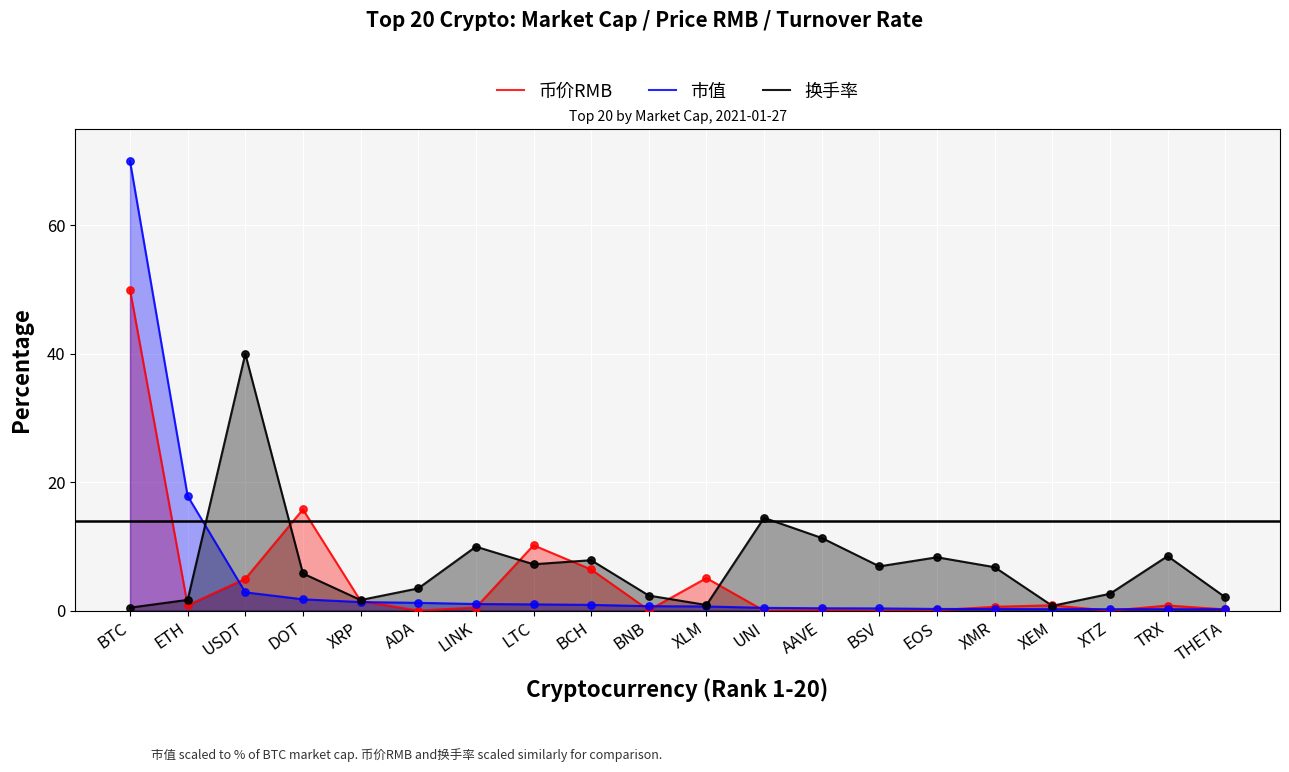

Which series reaches the maximum Y coordinate?

市值